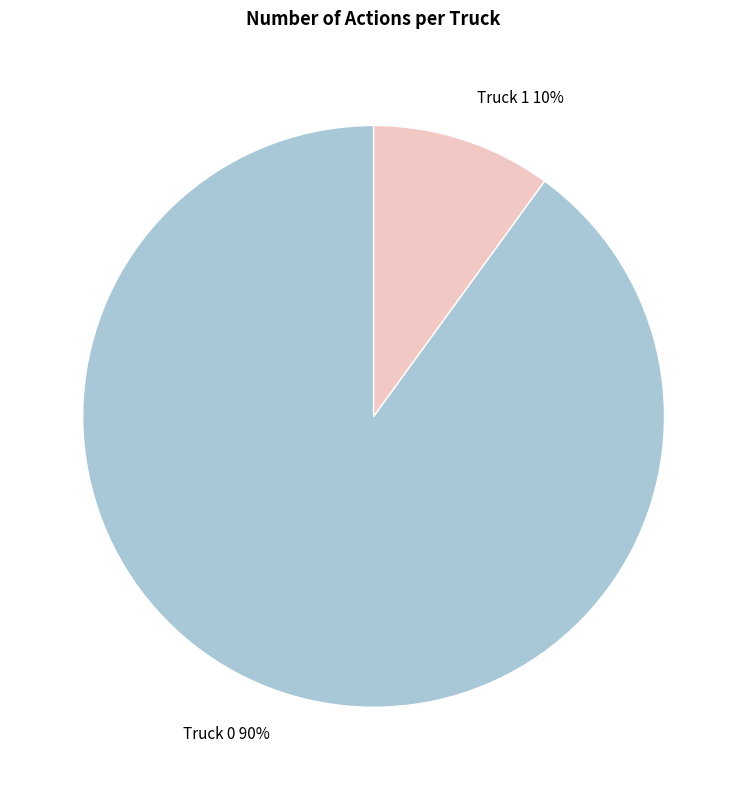

Which slice is the smallest?

Truck 1